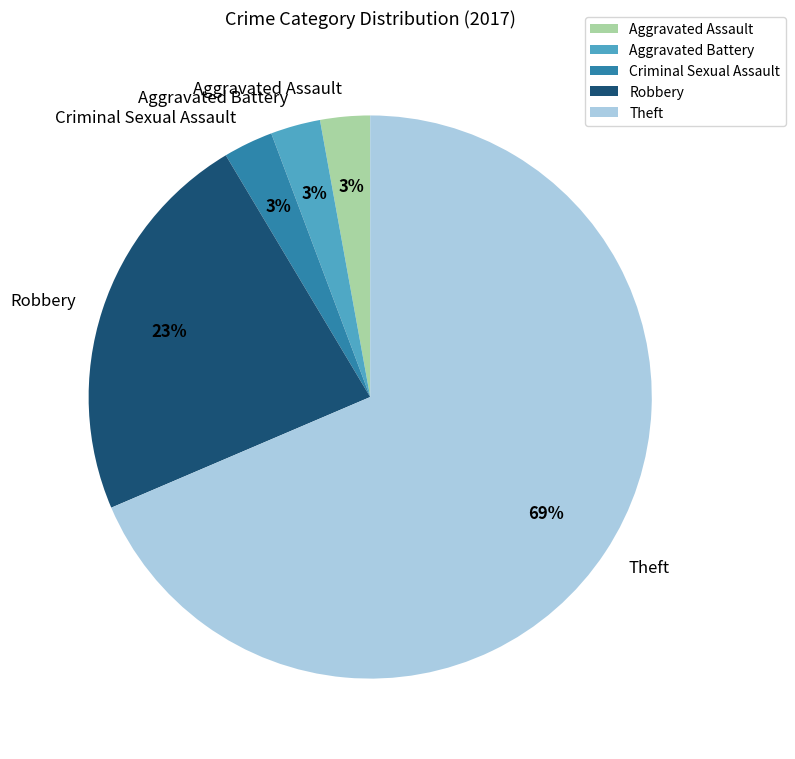

Which has a higher value, Robbery or Aggravated Battery?

Robbery